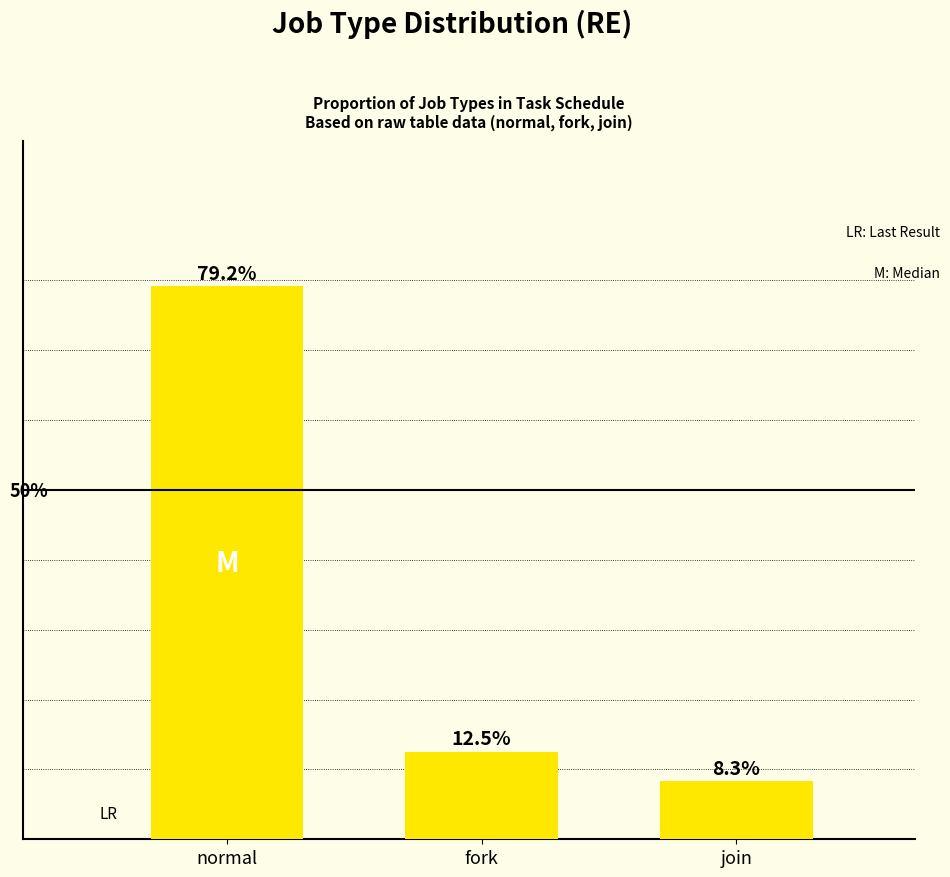

Which label corresponds to the largest value in the chart?

normal